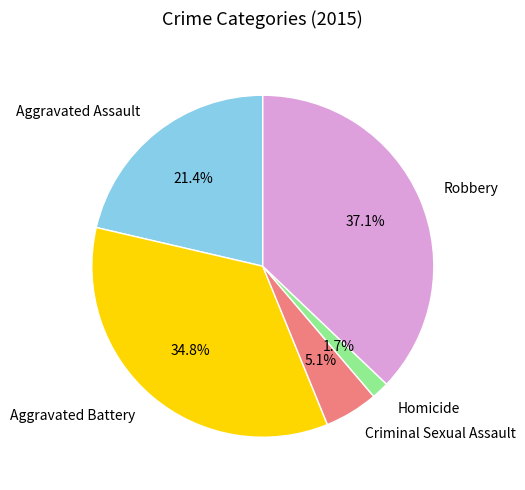

To the nearest percent, what portion does Aggravated Assault represent?

21%